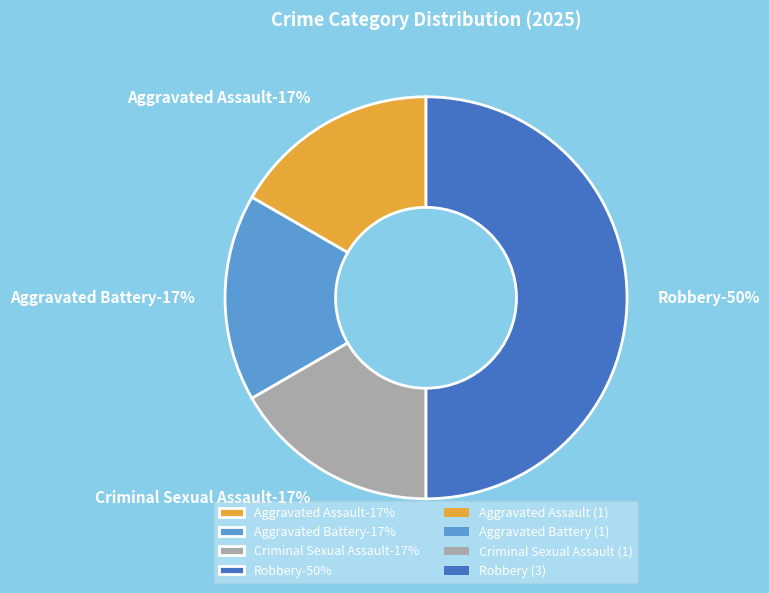

What is the largest slice in the pie chart?

Robbery